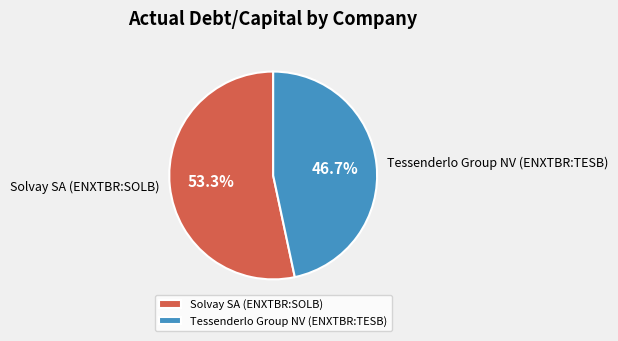

Between Solvay SA (ENXTBR:SOLB) and Tessenderlo Group NV (ENXTBR:TESB), which is larger?

Solvay SA (ENXTBR:SOLB)